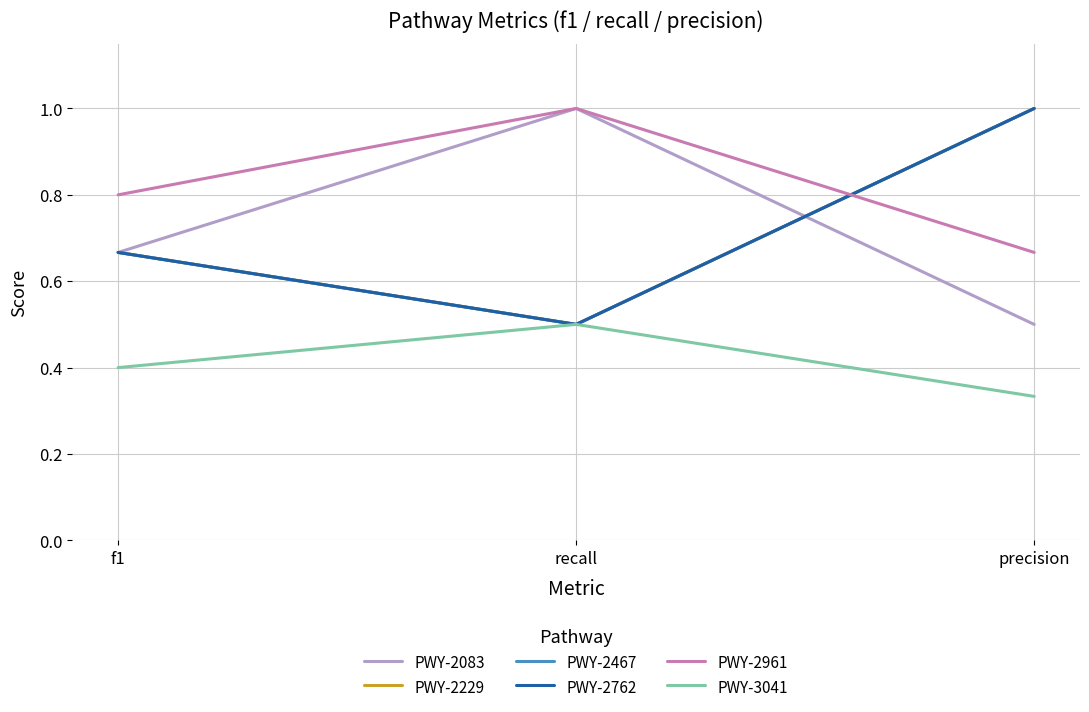

Rank the categories by PWY-3041 value from lowest to highest.

precision, f1, recall